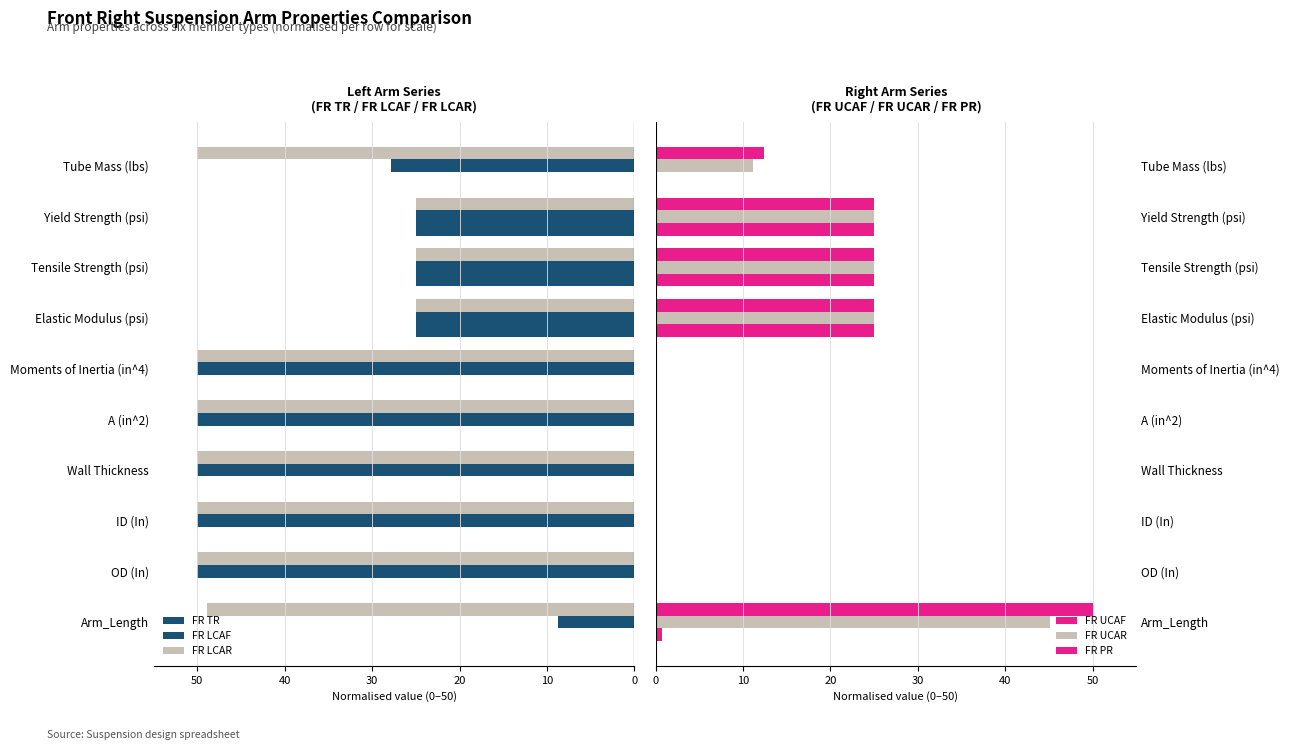

Rank the series by their maximum value, from highest to lowest.

FR LCAF, FR LCAR, FR PR, FR UCAR, FR TR, FR UCAF